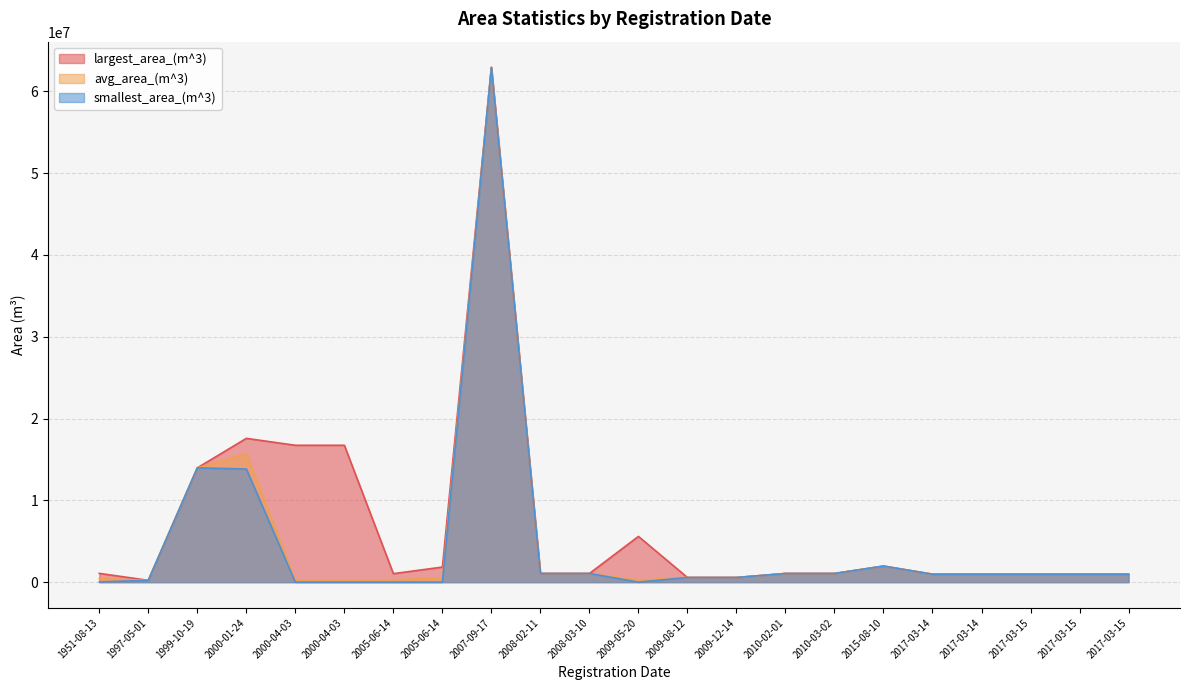

What is the sum of the largest_area_(m^3) values at 2005-06-14 and 1997-05-01?

1253542.9